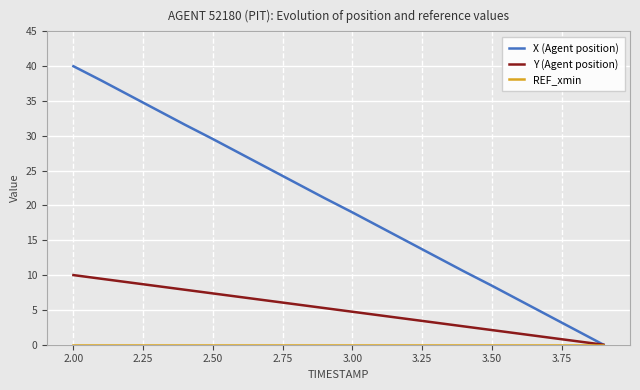

Which series has the widest spread of values?

X (Agent position)